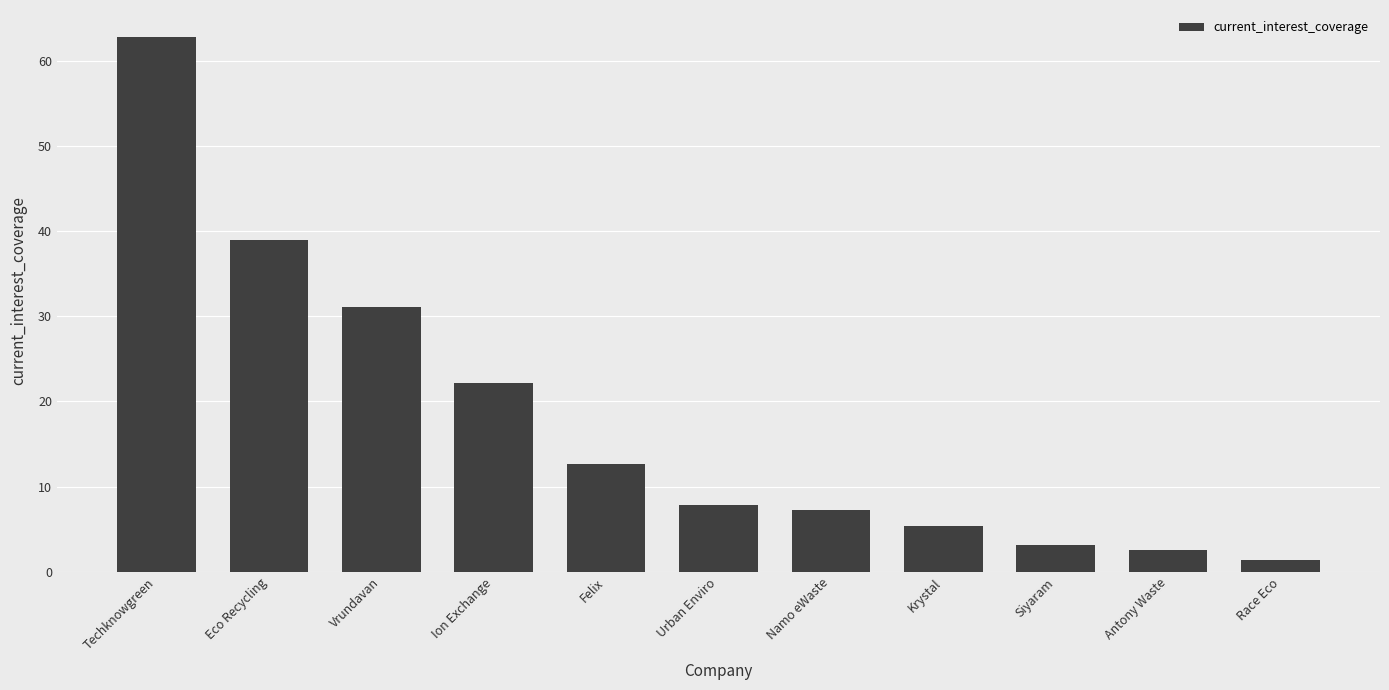

How many bars are there in total?

11